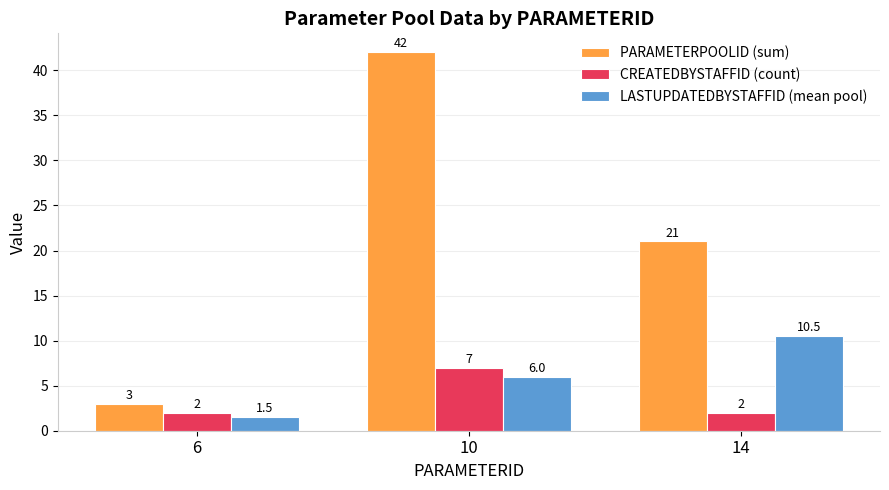

Is the value of LASTUPDATEDBYSTAFFID (mean pool) at 6 greater than the value of CREATEDBYSTAFFID (count) at 6?

No